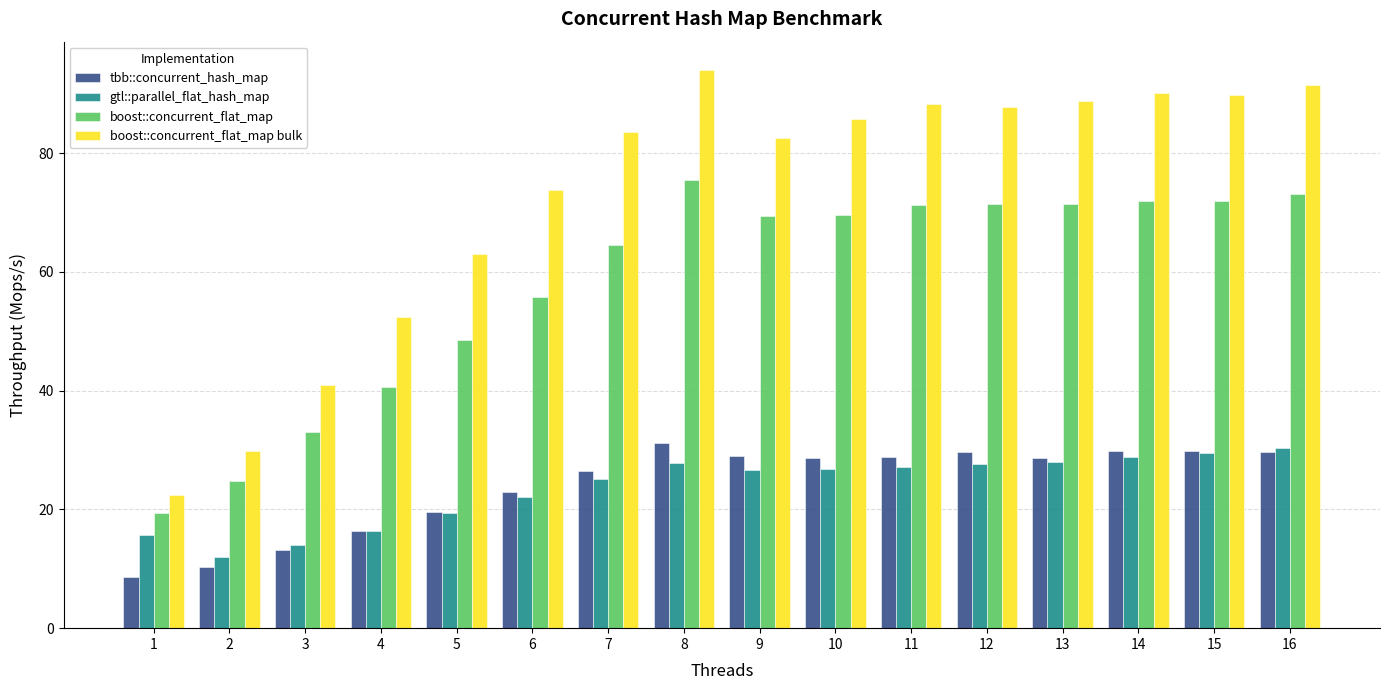

What is the difference between the maximum and minimum values in the boost::concurrent_flat_map bulk series?

71.7